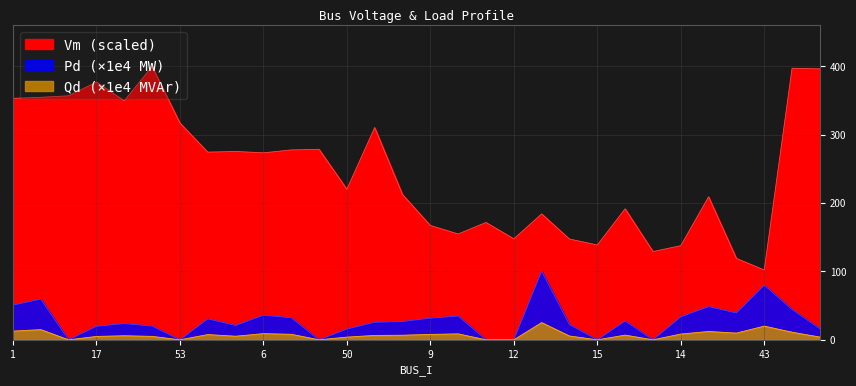

List the labels in order of Vm value, smallest first.

43, 45, 16, 14, 15, 62, 12, 10, 9, 11, 13, 25, 26, 48, 50, 6, 4, 5, 7, 8, 55, 53, 18, 1, 2, 3, 17, 19, 20, 22